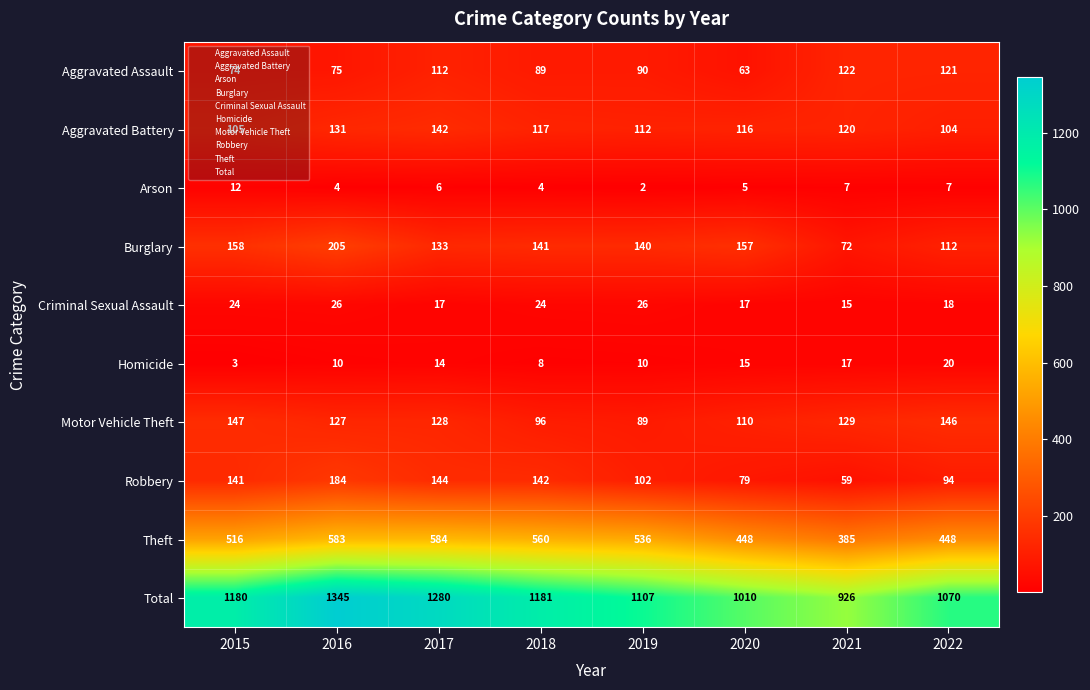

What is the difference between the maximum and minimum values in the Arson series?

10